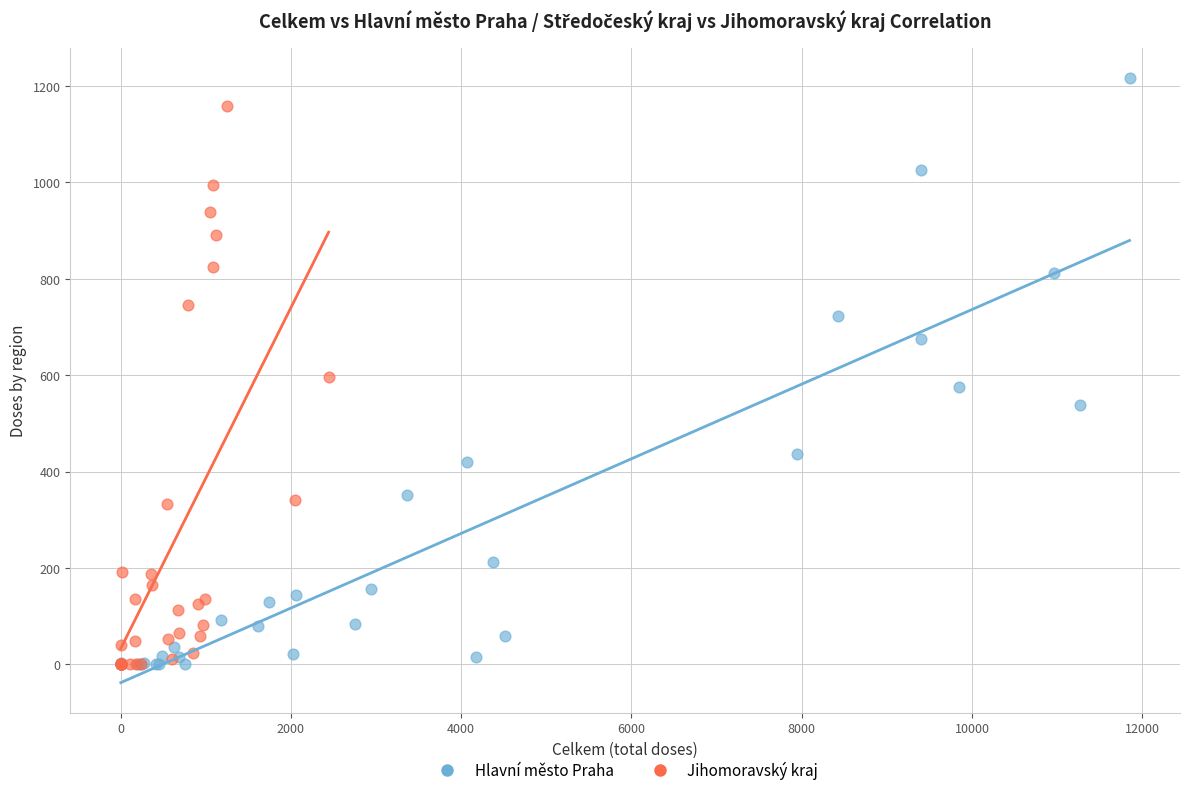

Which series reaches the maximum Y coordinate?

Hlavní město Praha